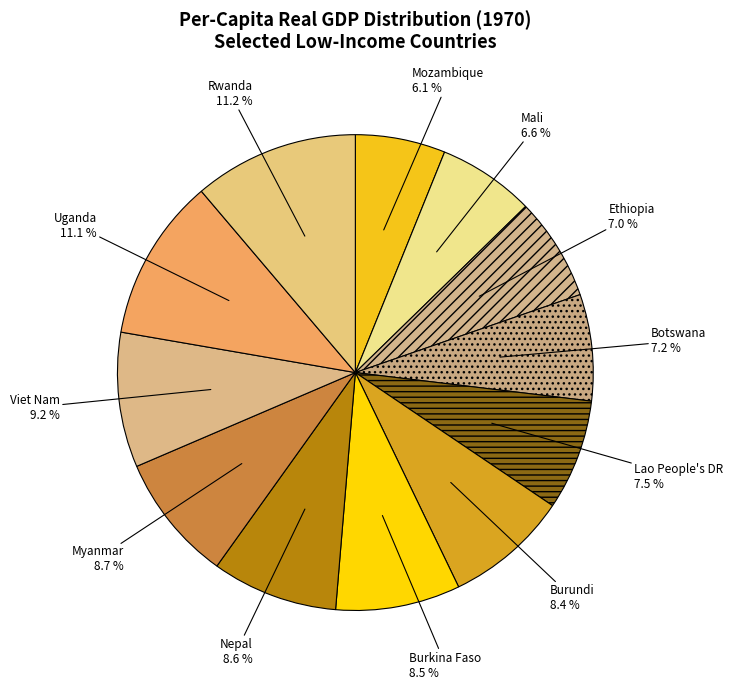

How many slices are in this pie chart?

12